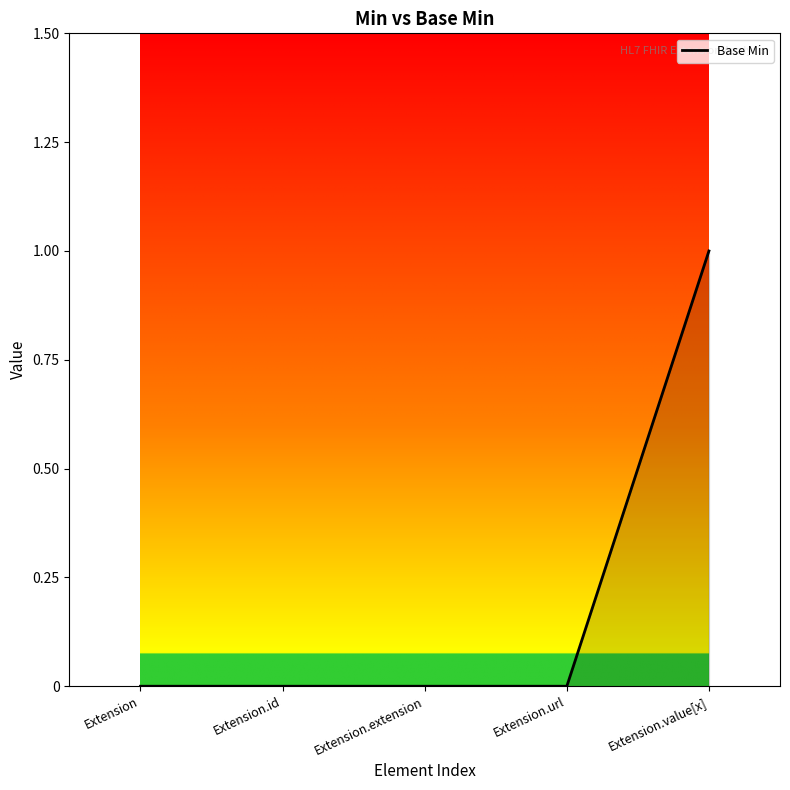

Between Extension.extension and Extension.value[x], which is larger?

Extension.value[x]